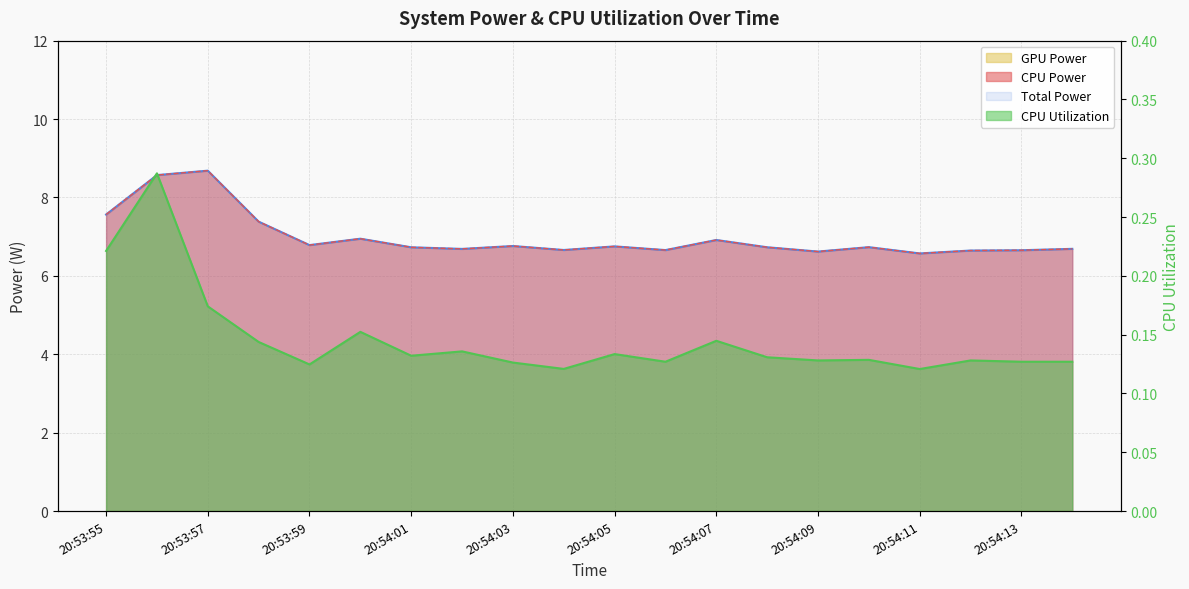

Rank the series at 20:53:58 from highest to lowest value.

Total Power, CPU Power, CPU Utilization